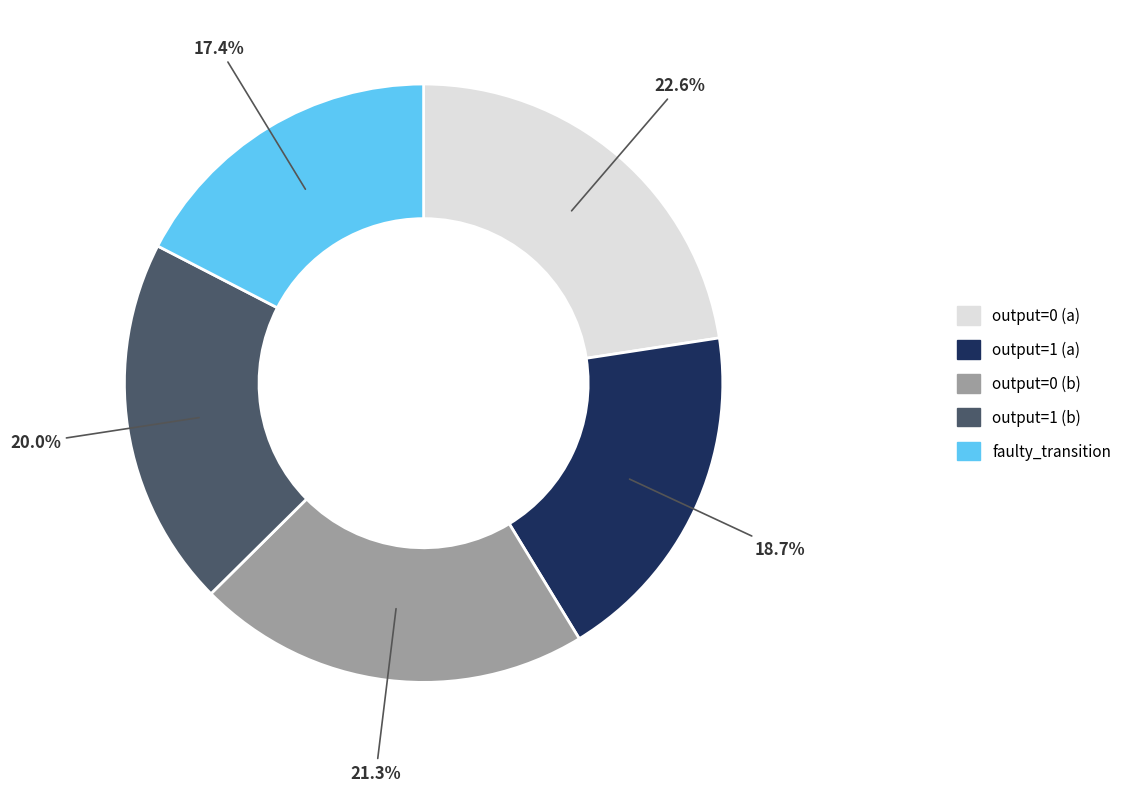

Is there a majority slice in this chart?

No